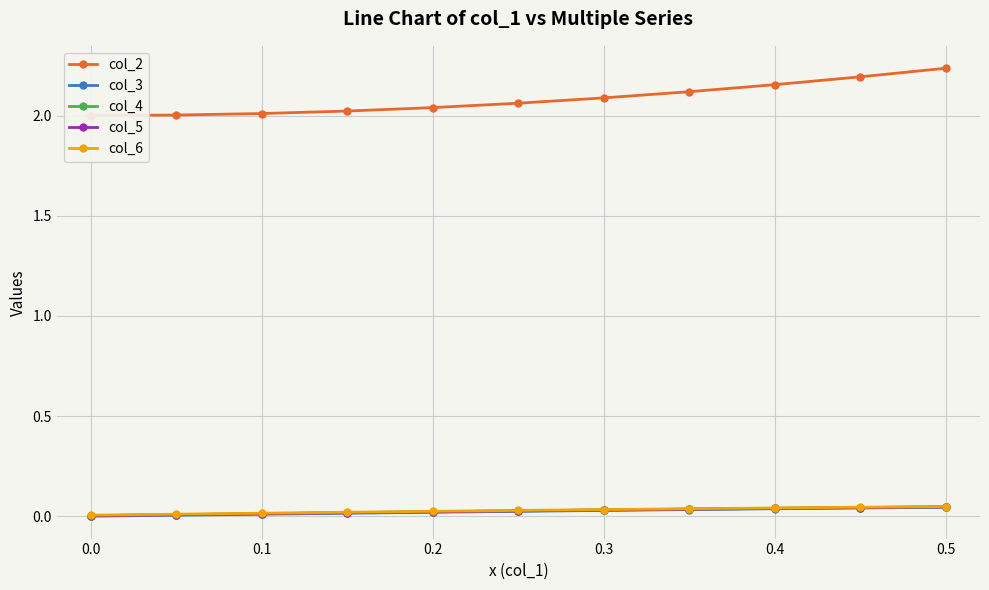

How many lines are shown in the chart?

5